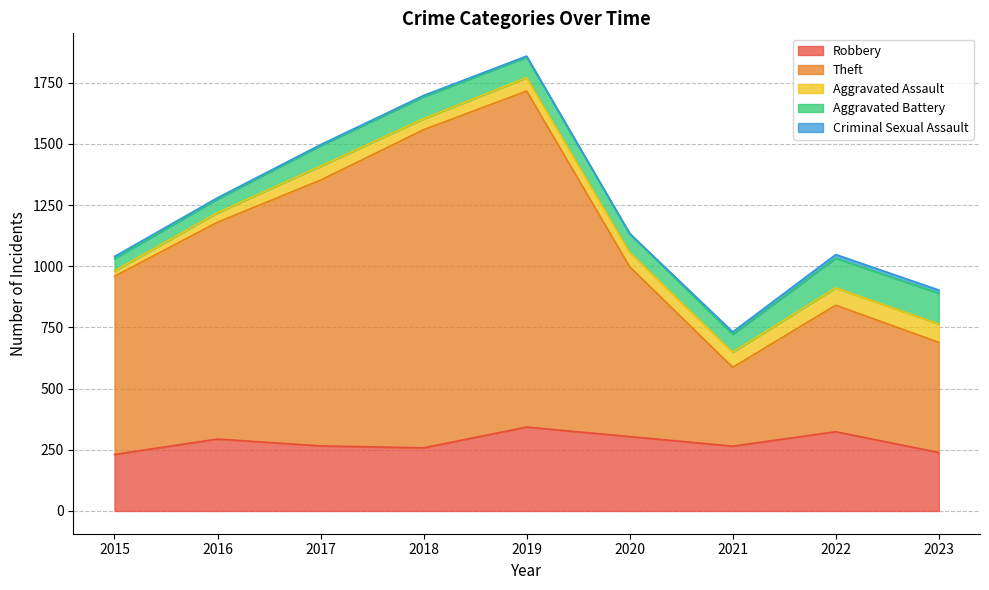

True or false: Aggravated Battery has a value of 26 at 2020.

False